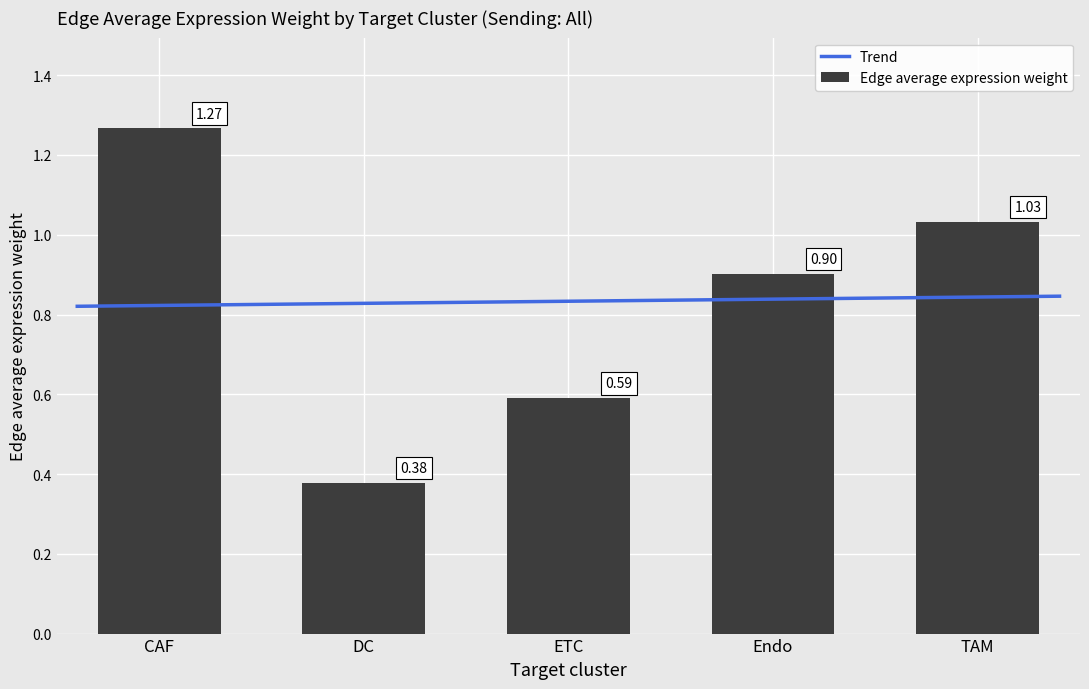

How many bars are there in total?

5